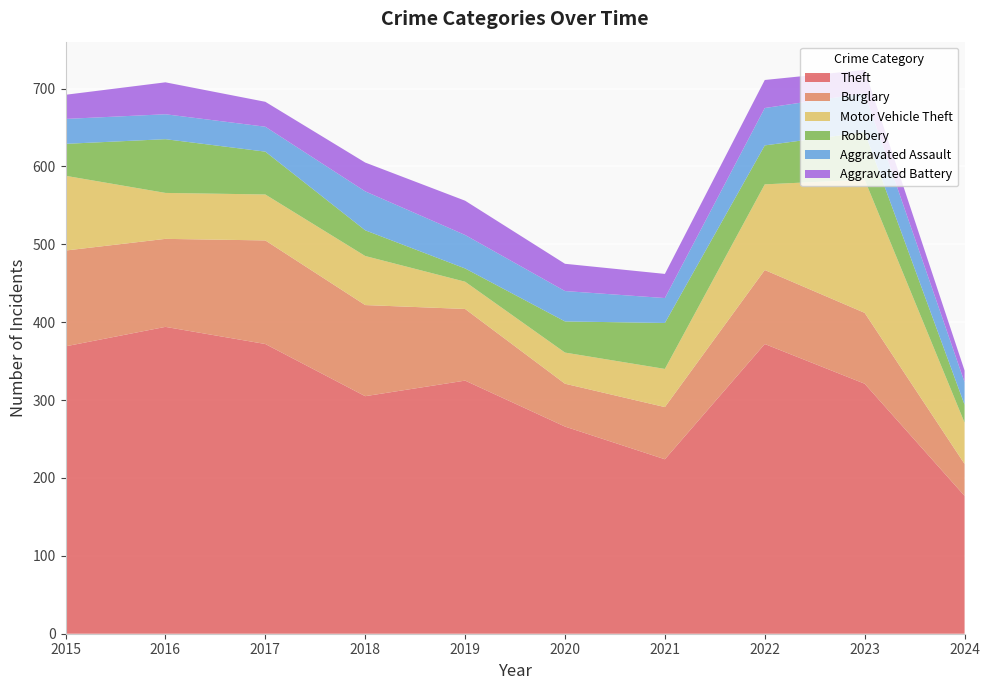

Reading right to left, what are all the values shown in this chart?

Theft: 2024=177	2023=321	2022=372	2021=224	2020=266	2019=325	2018=305	2017=372	2016=394	2015=369
Burglary: 2024=41	2023=91	2022=95	2021=67	2020=55	2019=92	2018=117	2017=133	2016=113	2015=123
Motor Vehicle Theft: 2024=53	2023=171	2022=110	2021=49	2020=40	2019=35	2018=63	2017=59	2016=59	2015=96
Robbery: 2024=23	2023=61	2022=50	2021=59	2020=40	2019=17	2018=33	2017=55	2016=69	2015=41
Aggravated Assault: 2024=29	2023=50	2022=48	2021=32	2020=39	2019=43	2018=50	2017=32	2016=32	2015=32
Aggravated Battery: 2024=15	2023=30	2022=36	2021=31	2020=35	2019=44	2018=37	2017=32	2016=41	2015=31